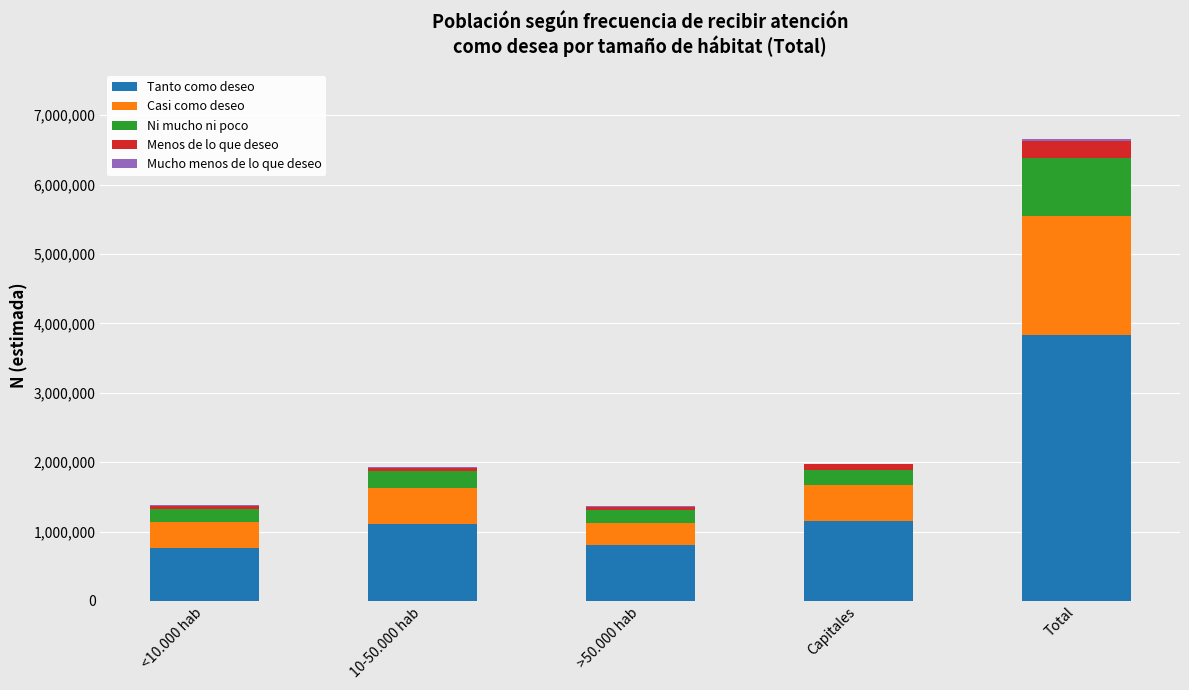

At which category is the sum across all series the highest?

Total